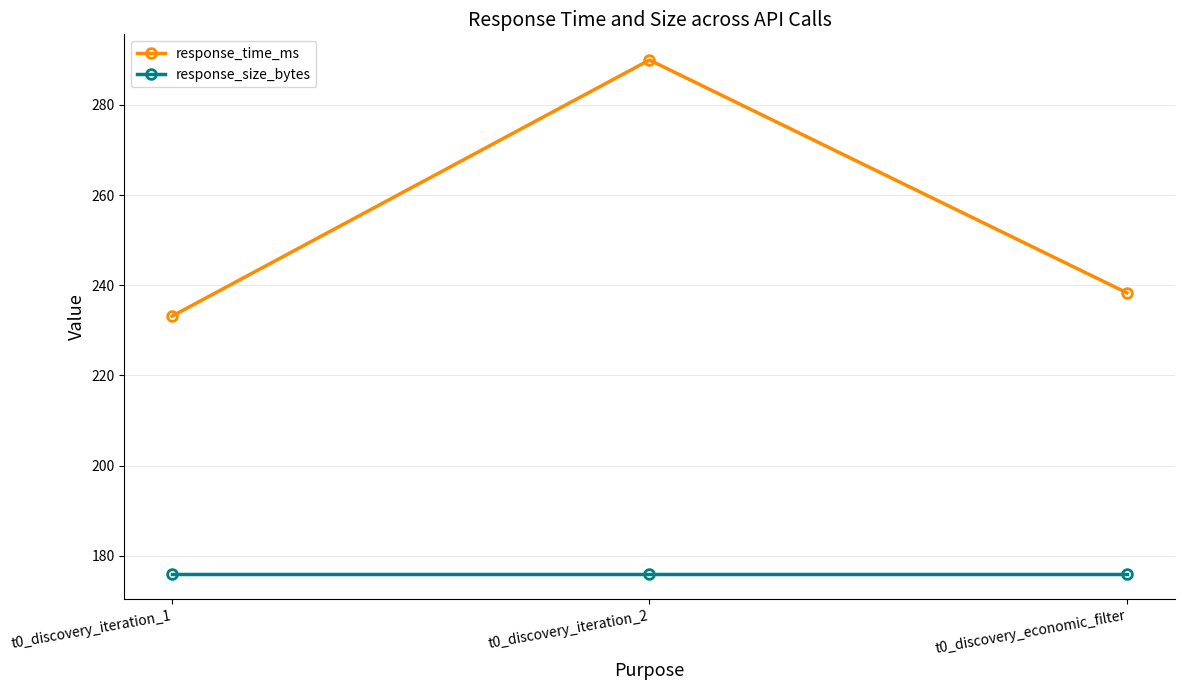

How many lines are shown in the chart?

2